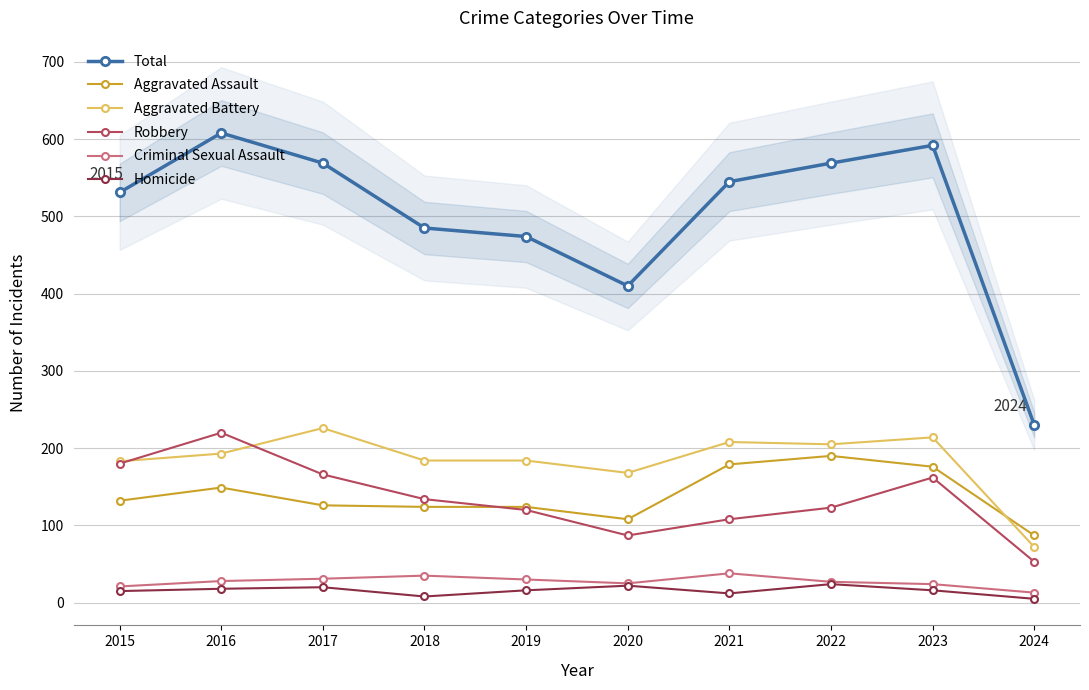

True or false: Robbery and Homicide intersect in this chart.

False